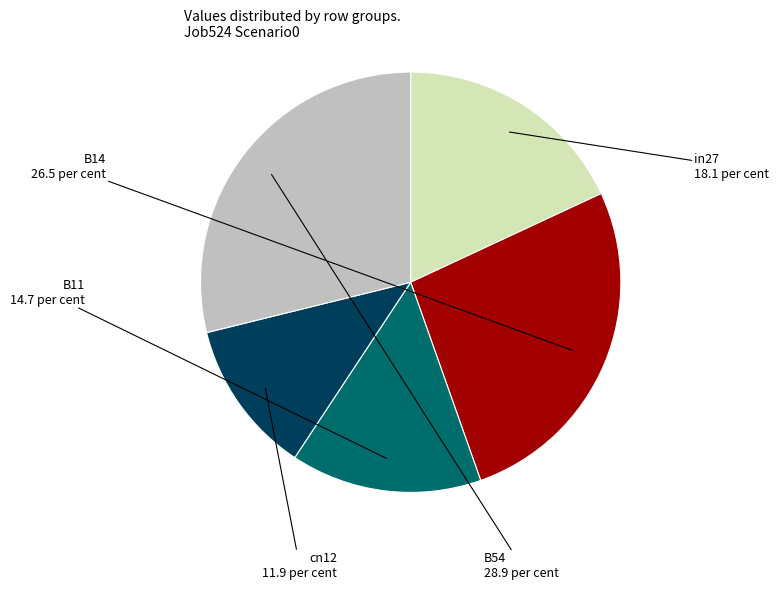

Is there any slice that represents more than half of the pie?

No